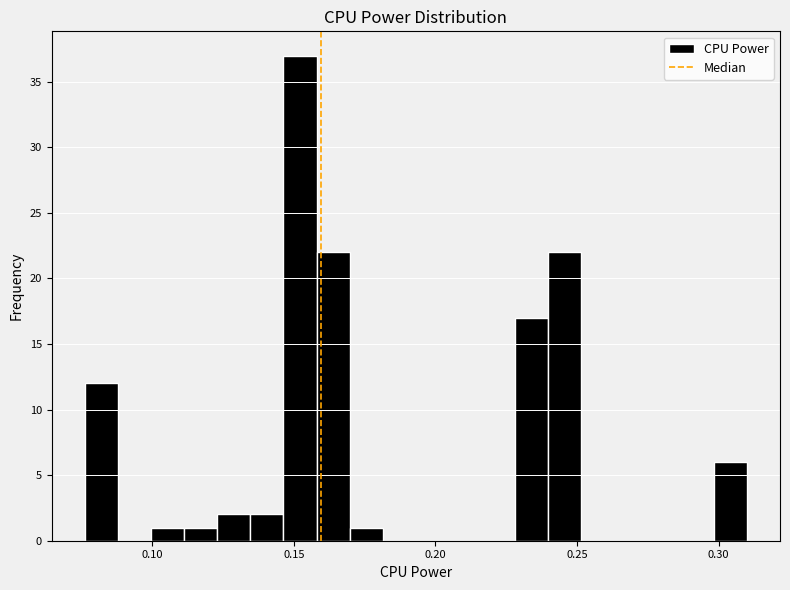

Around what value on the x-axis is the tallest bar? Give the approximate position of its centre, as read against the axis.

0.150